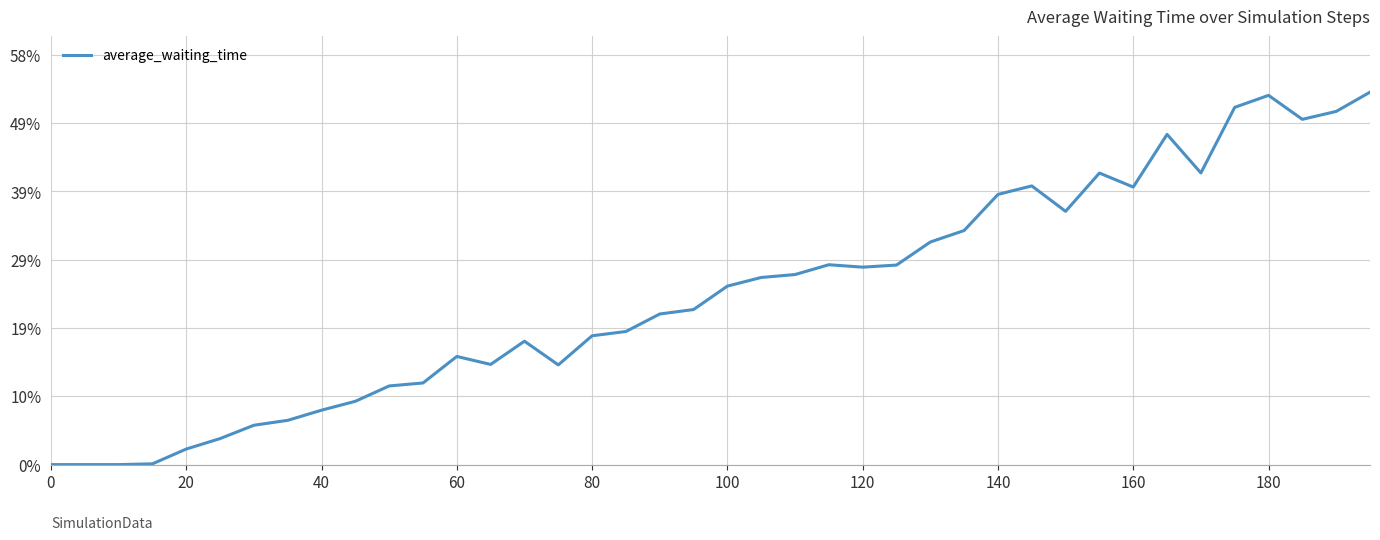

What is the maximum value shown in the chart?

53.2